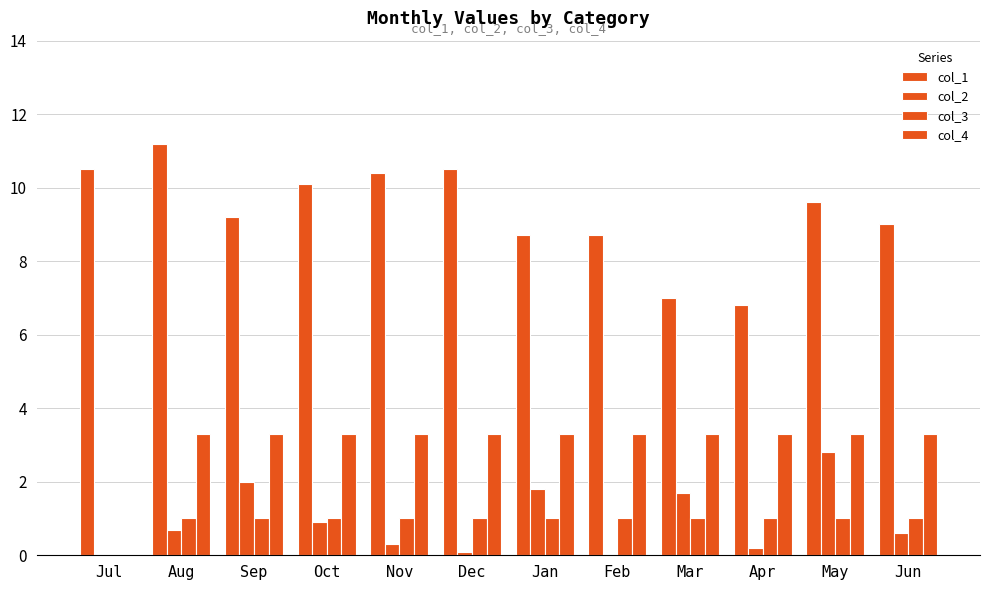

How many groups of bars are there?

12